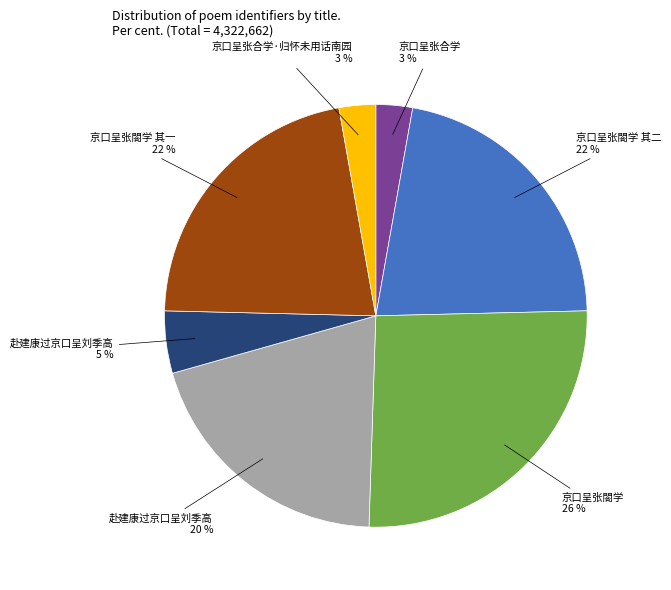

Is there any slice that represents more than half of the pie?

No